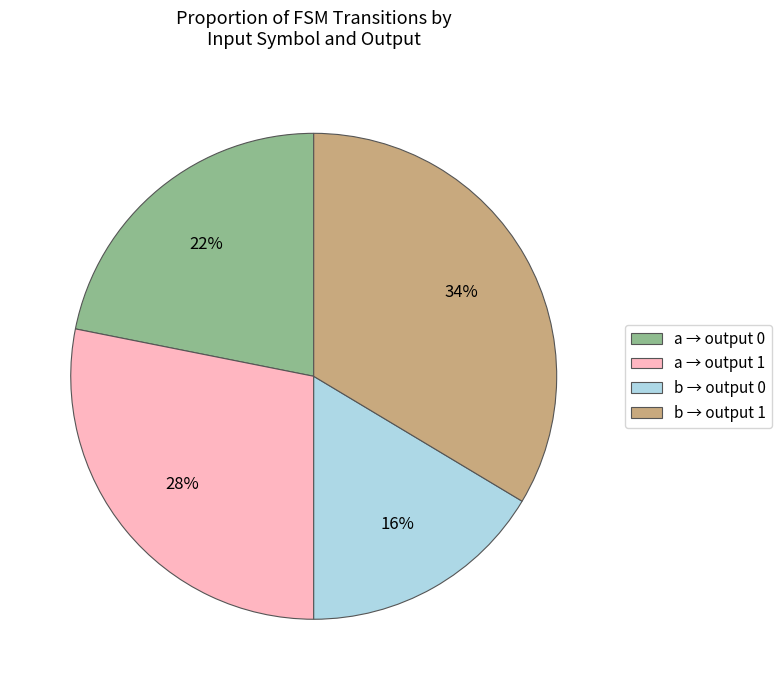

Is a → output 1 the majority of the pie?

No